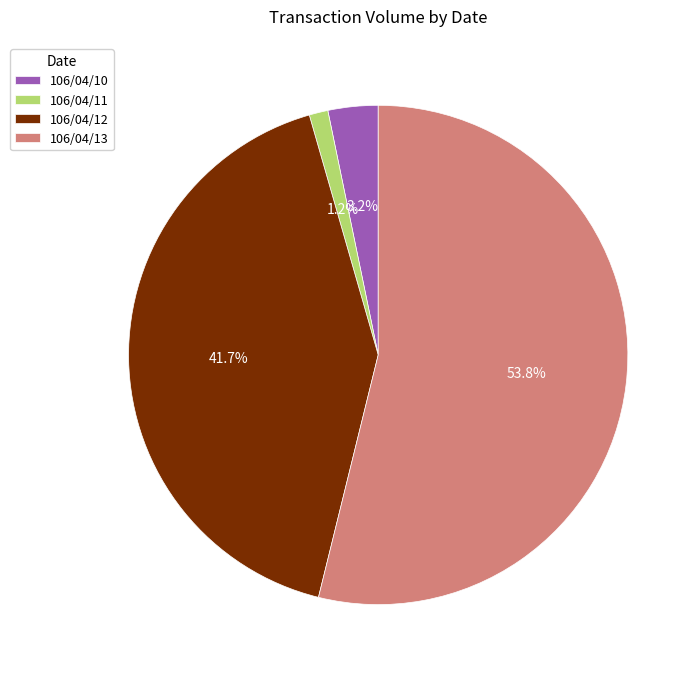

Rank the categories by value from lowest to highest.

106/04/11, 106/04/10, 106/04/12, 106/04/13